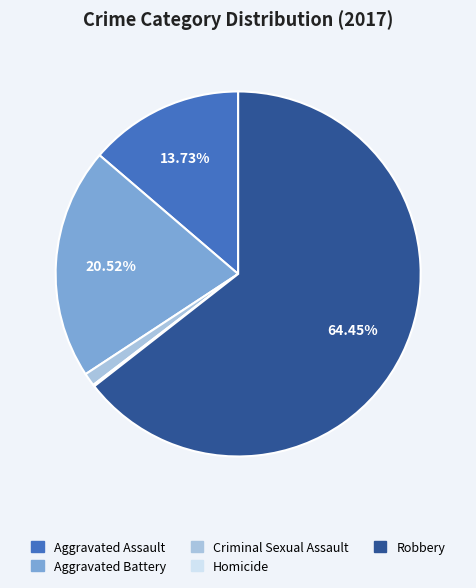

What is the largest slice in the pie chart?

Robbery